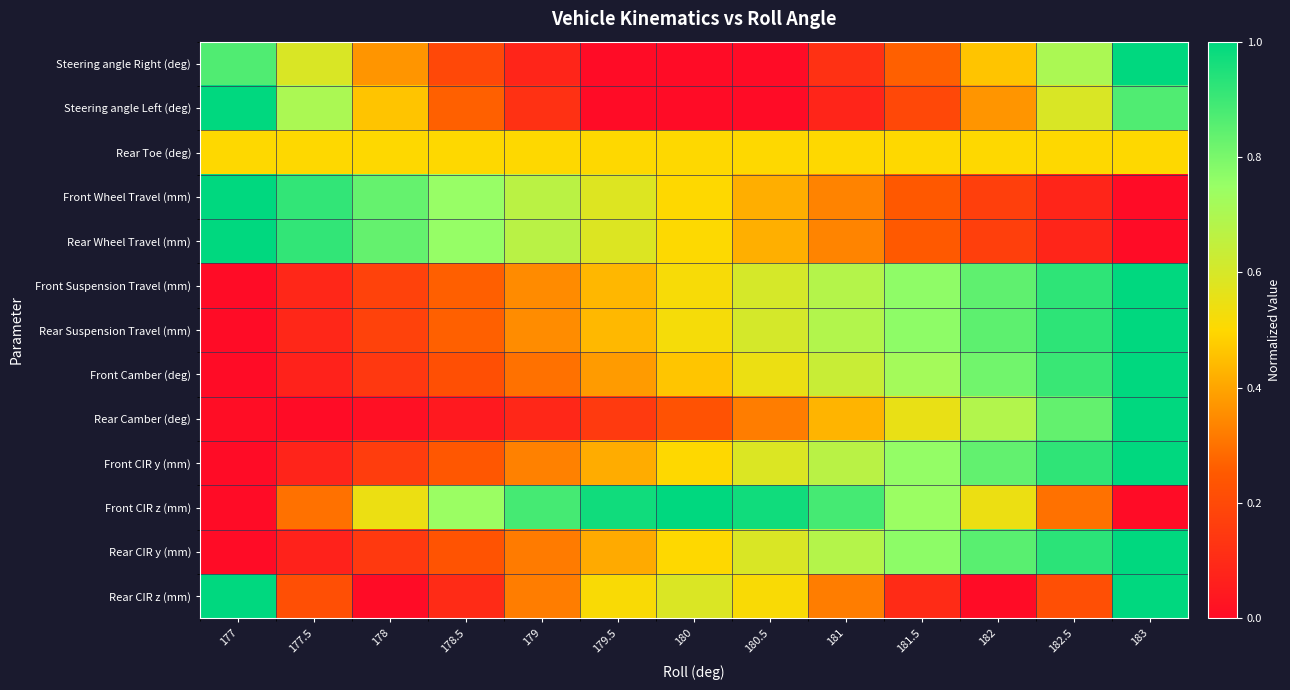

Reading left to right, what are all the values shown in this chart?

Steering angle Right (deg): 177=0.9	177.5=0.6	178=0.4	178.5=0.2	179=0.1	179.5=0.0	180=0.0	180.5=0.0	181=0.1	181.5=0.3	182=0.5	182.5=0.7	183=1.0
Steering angle Left (deg): 177=1.0	177.5=0.7	178=0.5	178.5=0.3	179=0.1	179.5=0.0	180=0.0	180.5=0.0	181=0.1	181.5=0.2	182=0.4	182.5=0.6	183=0.9
Rear Toe (deg): 177=0.5	177.5=0.5	178=0.5	178.5=0.5	179=0.5	179.5=0.5	180=0.5	180.5=0.5	181=0.5	181.5=0.5	182=0.5	182.5=0.5	183=0.5
Front Wheel Travel (mm): 177=1.0	177.5=0.9	178=0.8	178.5=0.8	179=0.7	179.5=0.6	180=0.5	180.5=0.4	181=0.3	181.5=0.2	182=0.2	182.5=0.1	183=0.0
Rear Wheel Travel (mm): 177=1.0	177.5=0.9	178=0.8	178.5=0.8	179=0.7	179.5=0.6	180=0.5	180.5=0.4	181=0.3	181.5=0.3	182=0.2	182.5=0.1	183=0.0
Front Suspension Travel (mm): 177=0.0	177.5=0.1	178=0.2	178.5=0.3	179=0.3	179.5=0.4	180=0.5	180.5=0.6	181=0.7	181.5=0.8	182=0.8	182.5=0.9	183=1.0
Rear Suspension Travel (mm): 177=0.0	177.5=0.1	178=0.2	178.5=0.3	179=0.4	179.5=0.4	180=0.5	180.5=0.6	181=0.7	181.5=0.8	182=0.8	182.5=0.9	183=1.0
Front Camber (deg): 177=0.0	177.5=0.1	178=0.1	178.5=0.2	179=0.3	179.5=0.4	180=0.5	180.5=0.5	181=0.6	181.5=0.7	182=0.8	182.5=0.9	183=1.0
Rear Camber (deg): 177=0.0	177.5=0.0	178=0.0	178.5=0.0	179=0.1	179.5=0.2	180=0.2	180.5=0.3	181=0.4	181.5=0.6	182=0.7	182.5=0.8	183=1.0
Front CIR y (mm): 177=0.0	177.5=0.1	178=0.2	178.5=0.2	179=0.3	179.5=0.4	180=0.5	180.5=0.6	181=0.7	181.5=0.8	182=0.8	182.5=0.9	183=1.0
Front CIR z (mm): 177=0.0	177.5=0.3	178=0.5	178.5=0.7	179=0.9	179.5=1.0	180=1.0	180.5=1.0	181=0.9	181.5=0.7	182=0.5	182.5=0.3	183=0.0
Rear CIR y (mm): 177=0.0	177.5=0.1	178=0.1	178.5=0.2	179=0.3	179.5=0.4	180=0.5	180.5=0.6	181=0.7	181.5=0.8	182=0.9	182.5=0.9	183=1.0
Rear CIR z (mm): 177=1.0	177.5=0.2	178=0.0	178.5=0.1	179=0.3	179.5=0.5	180=0.6	180.5=0.5	181=0.3	181.5=0.1	182=0.0	182.5=0.2	183=1.0